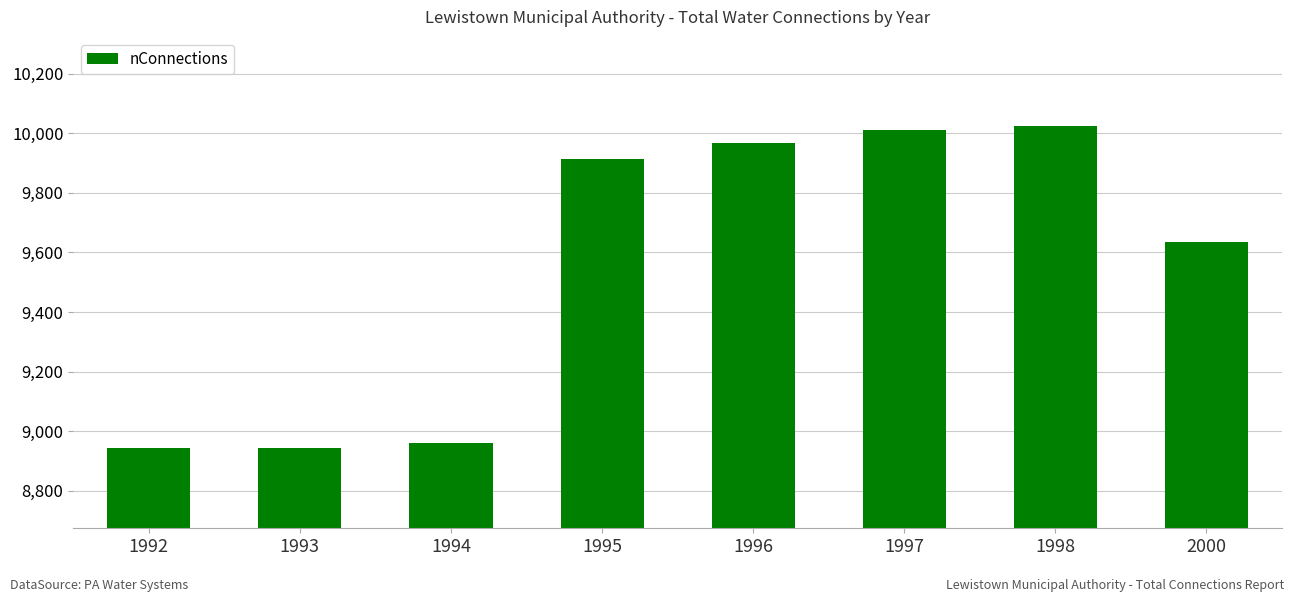

What is the change in value from 1992 to 1996?

+1026